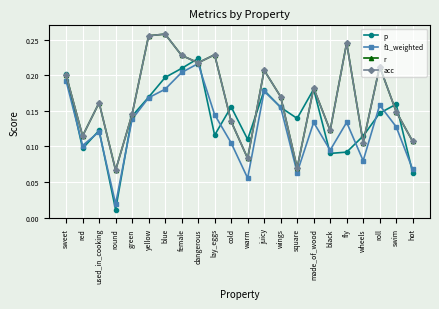

What is the label of the 15th point from the left?

square